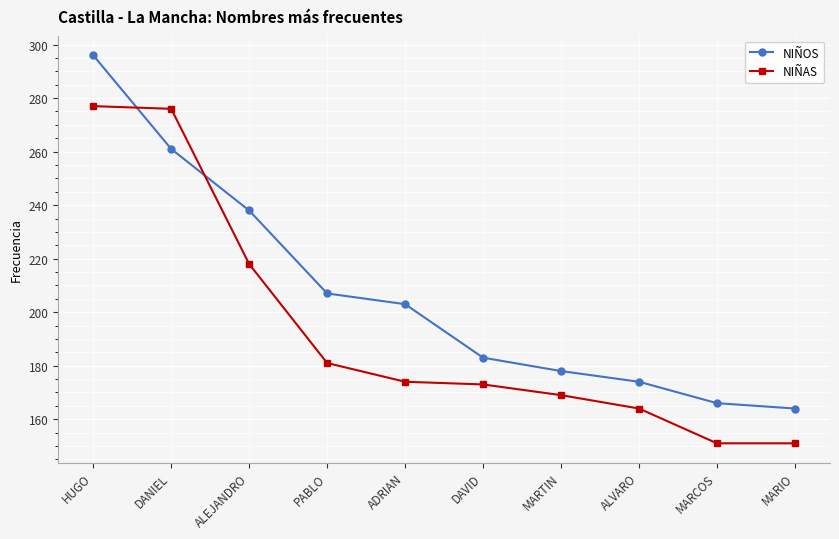

At which label does NIÑOS reach its minimum?

MARIO